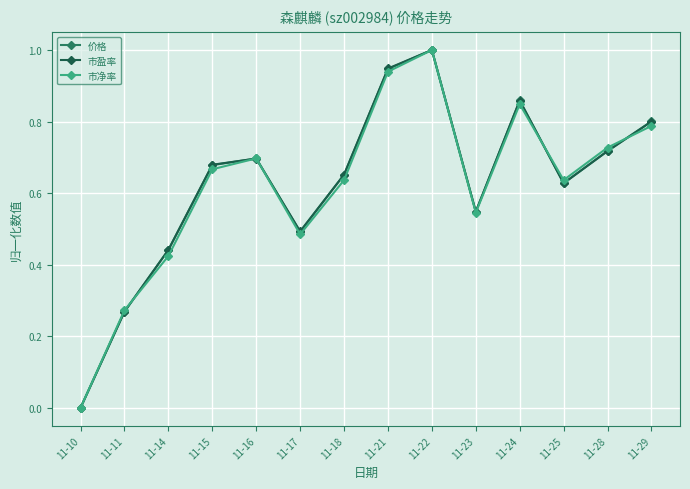

What is the difference between the 价格 values at 11-18 and 11-23?

0.1